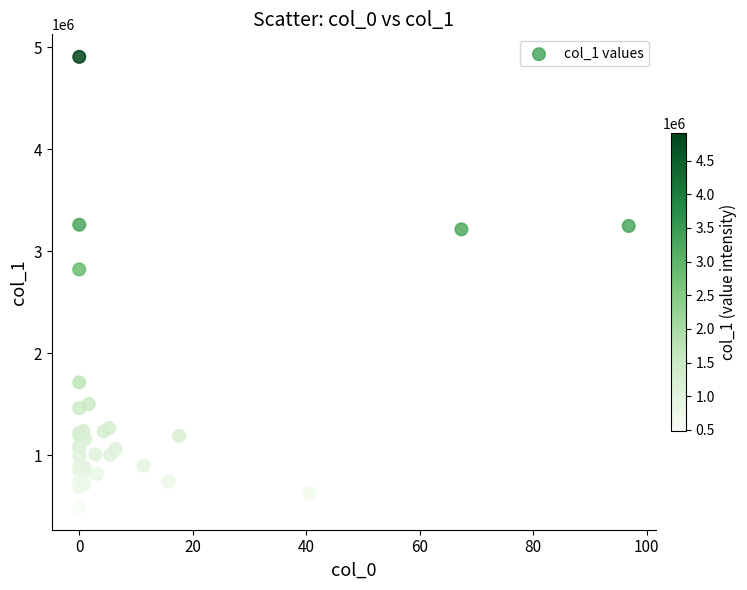

What Y value in the scatter plot is closest to 2695990?

2819663.0